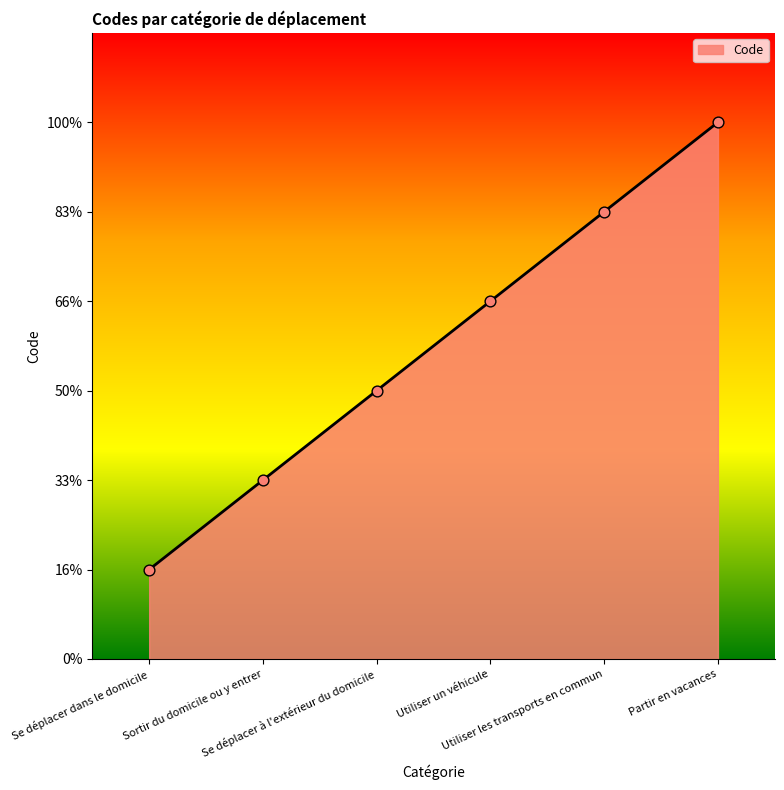

Does the chart have visible grid lines?

No